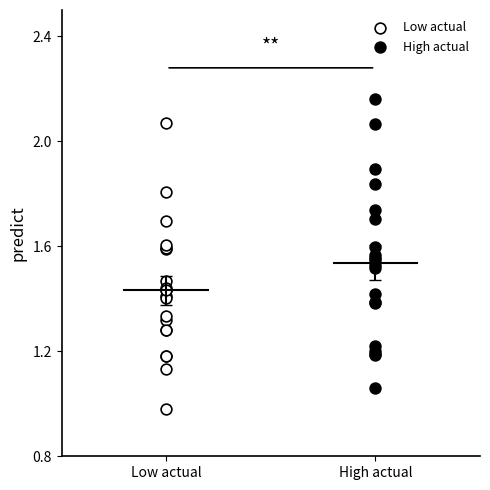

Which series reaches the minimum Y coordinate?

Low actual